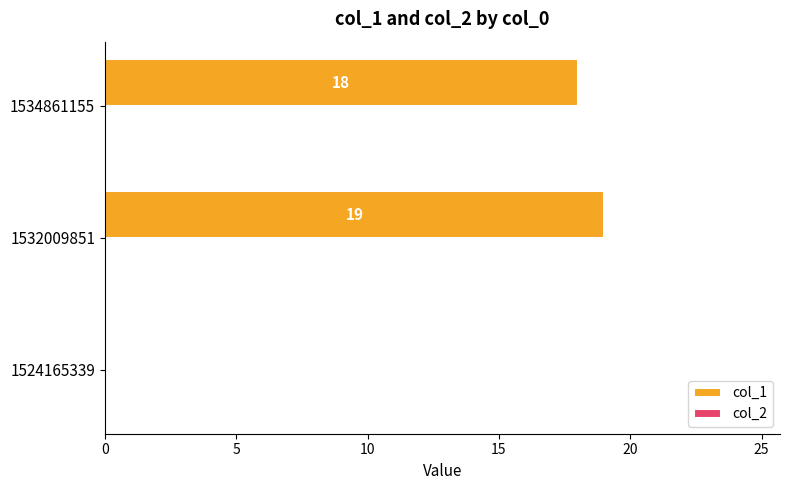

True or false: the data shows 0 at 1524165339.

True